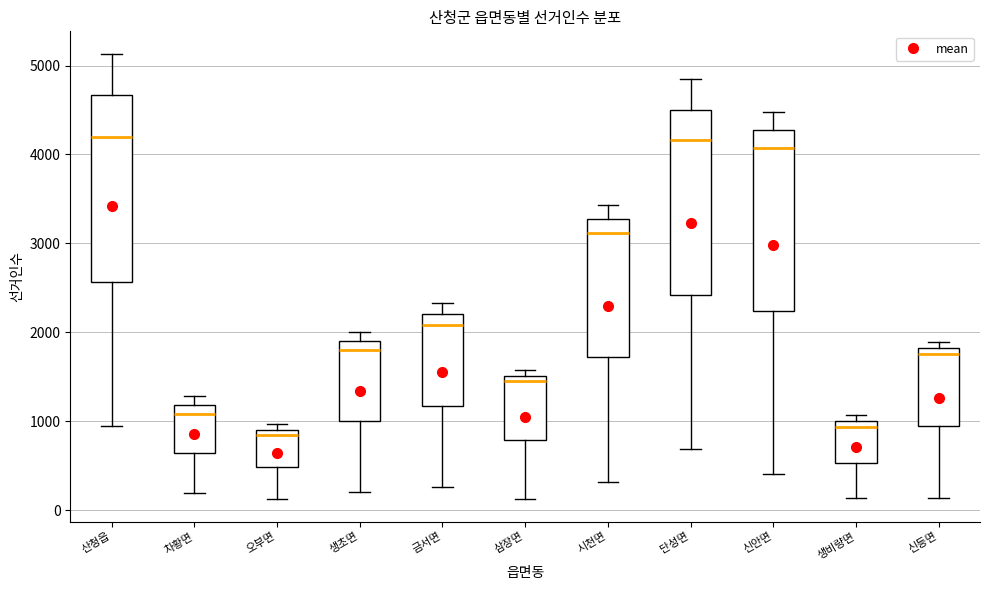

Reading left to right, transcribe this box plot: for each box, give where its median line is, the range the box spans, and where its two whiskers end, as read against the y-axis. The values are not printed on the chart, so give them approximately, as read against the axis.

산청읍: median 4200, box 2600 to 4700, whiskers 900 to 5100
차황면: median 1100, box 600 to 1200, whiskers 200 to 1300
오부면: median 800, box 500 to 900, whiskers 100 to 1000
생초면: median 1800, box 1000 to 1900, whiskers 200 to 2000
금서면: median 2100, box 1200 to 2200, whiskers 300 to 2300
삼장면: median 1400, box 800 to 1500, whiskers 100 to 1600
시천면: median 3100, box 1700 to 3300, whiskers 300 to 3400
단성면: median 4200, box 2400 to 4500, whiskers 700 to 4800
신안면: median 4100, box 2200 to 4300, whiskers 400 to 4500
생비량면: median 900, box 500 to 1000, whiskers 100 to 1100
신등면: median 1800 (just below the box's upper edge), box 900 to 1800, whiskers 100 to 1900